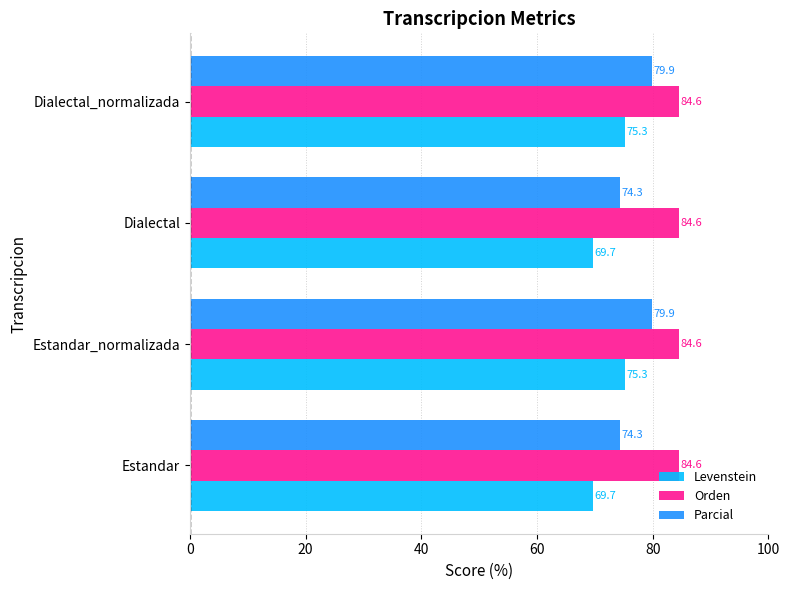

What is the difference between the highest and lowest values at Dialectal_normalizada?

9.3